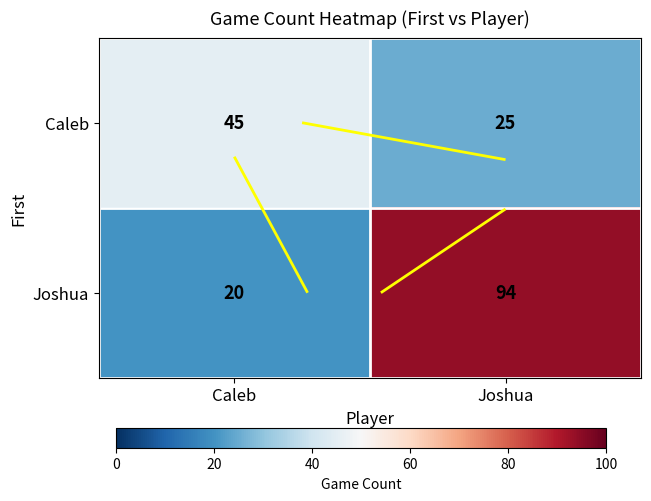

What is the maximum value shown in the chart?

94